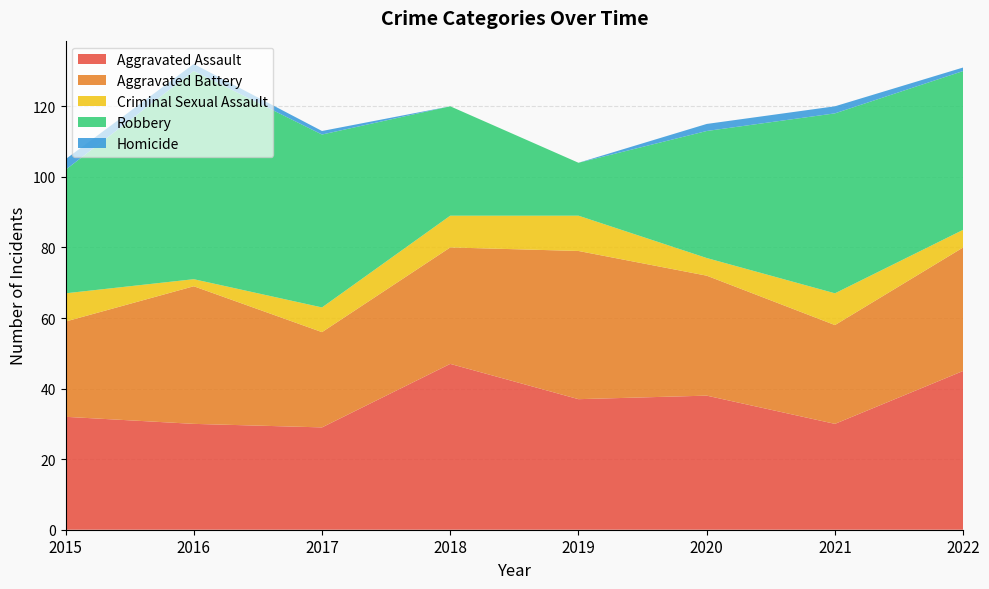

Reading left to right, what are all the values shown in this chart?

Aggravated Assault: 32	30	29	47	37	38	30	45
Aggravated Battery: 27	39	27	33	42	34	28	35
Criminal Sexual Assault: 8	2	7	9	10	5	9	5
Robbery: 35	59	49	31	15	36	51	45
Homicide: 3	2	1	0	0	2	2	1